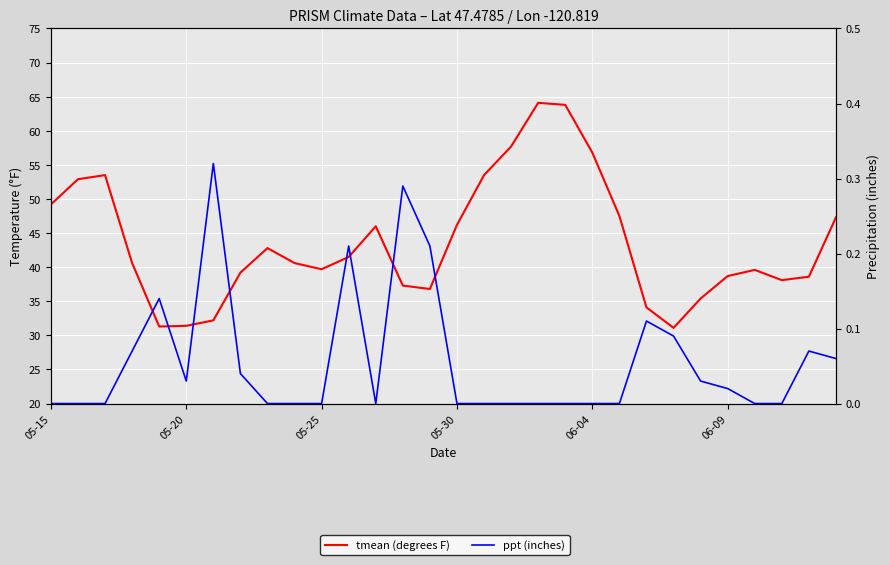

What position from the left is 21?

22